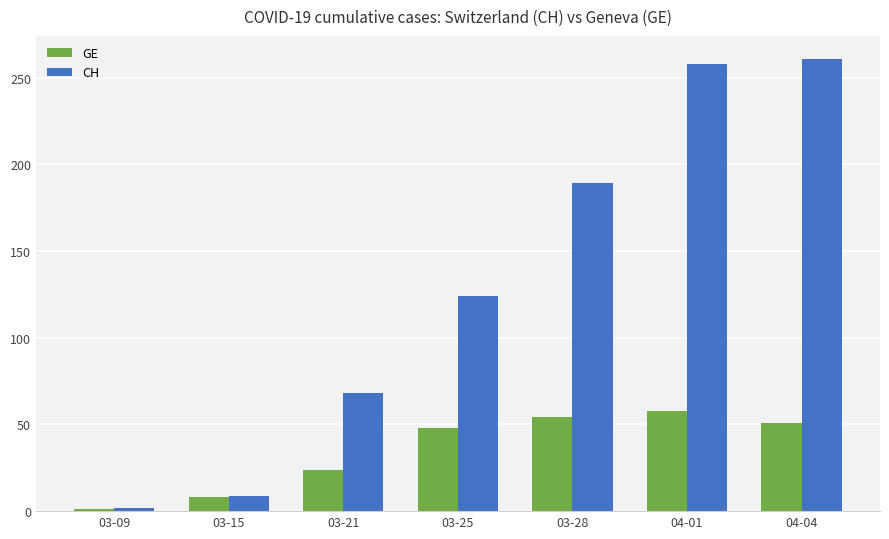

Rank the series at 03-25 from highest to lowest value.

CH, GE